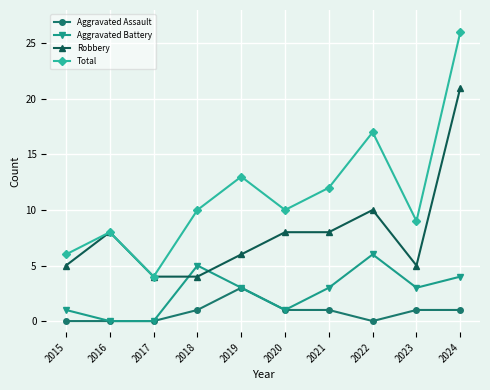

At which label does Total reach its peak?

2024